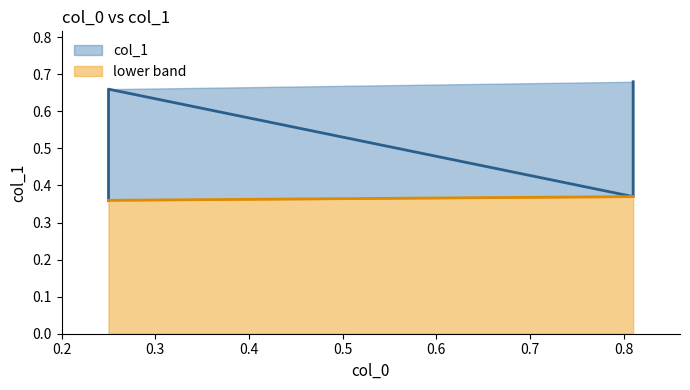

Reading left to right, extract all data points from this chart.

0.7	0.4	0.4	0.7